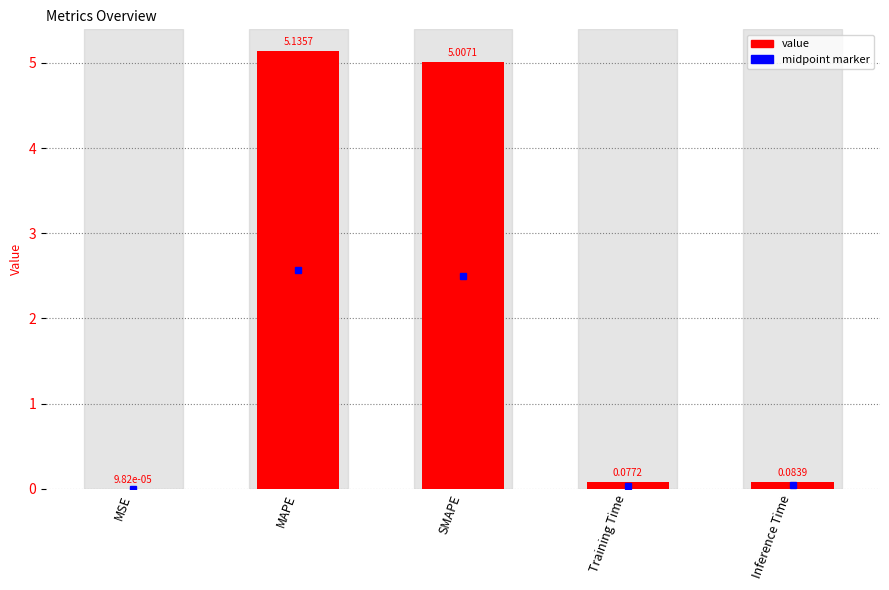

What is the change in value from MAPE to Inference Time?

-5.1